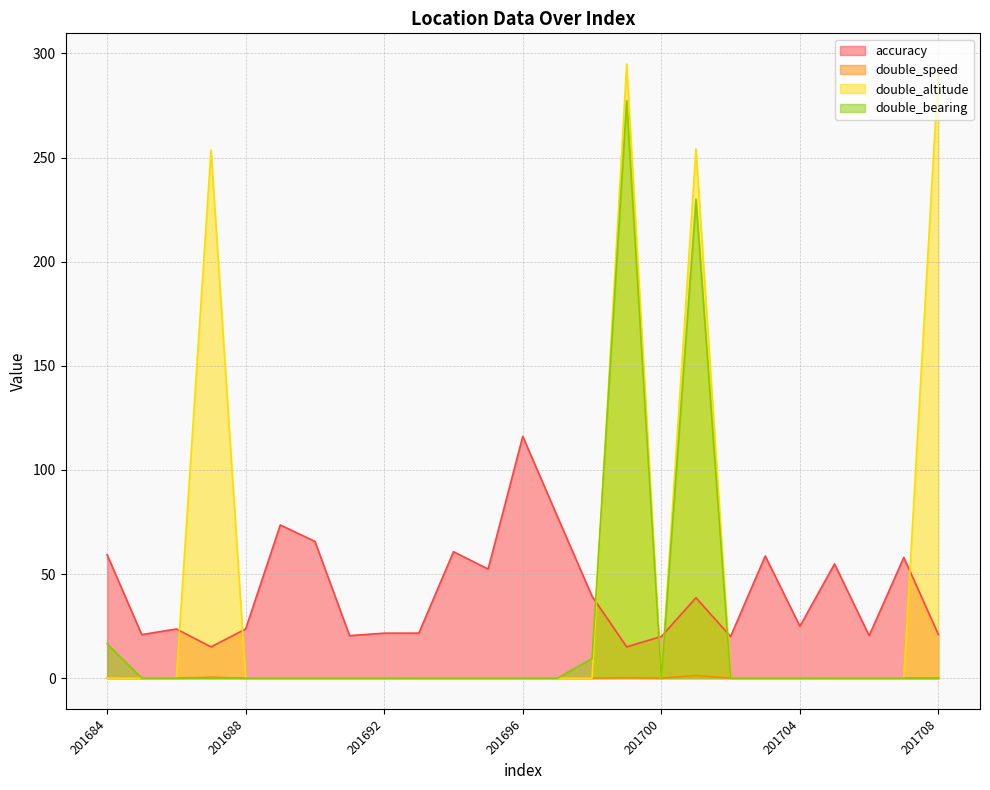

Rank the series by their maximum value, from highest to lowest.

double_altitude, double_bearing, accuracy, double_speed